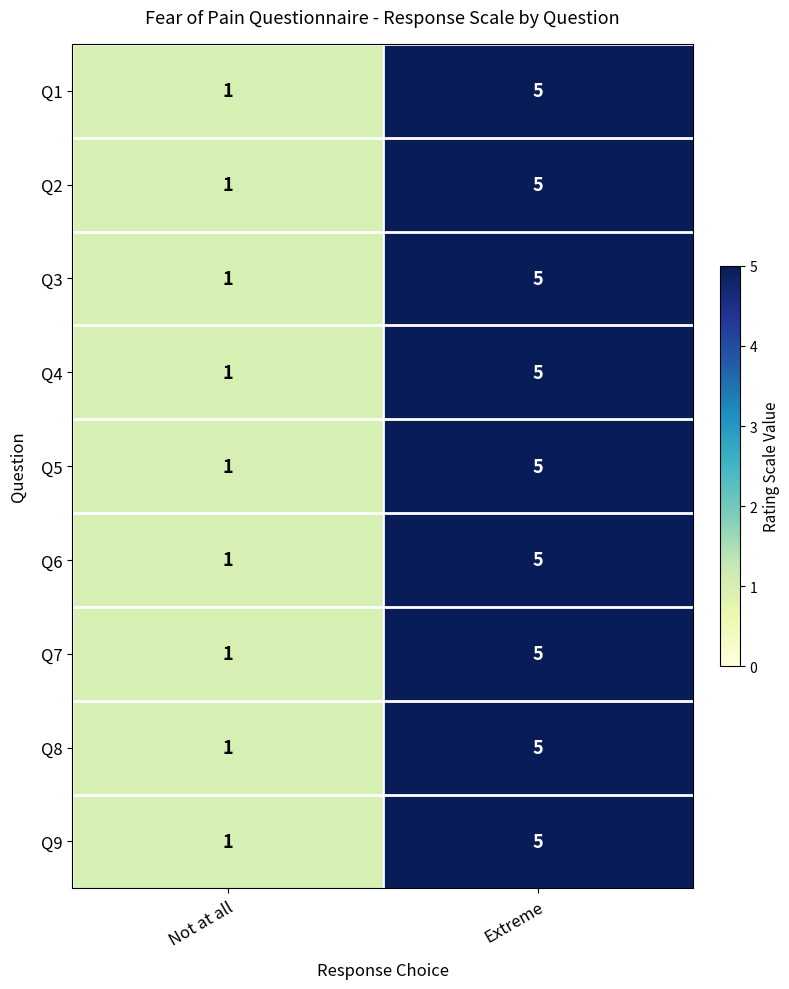

Where is Q4 nearest to the value 3?

Not at all